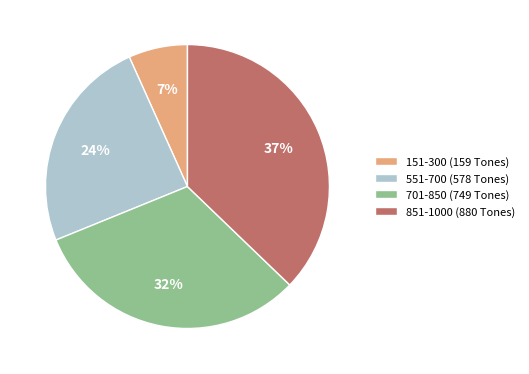

Is the sum of 701-850 (749 Tones) and 151-300 (159 Tones) greater than half?

No